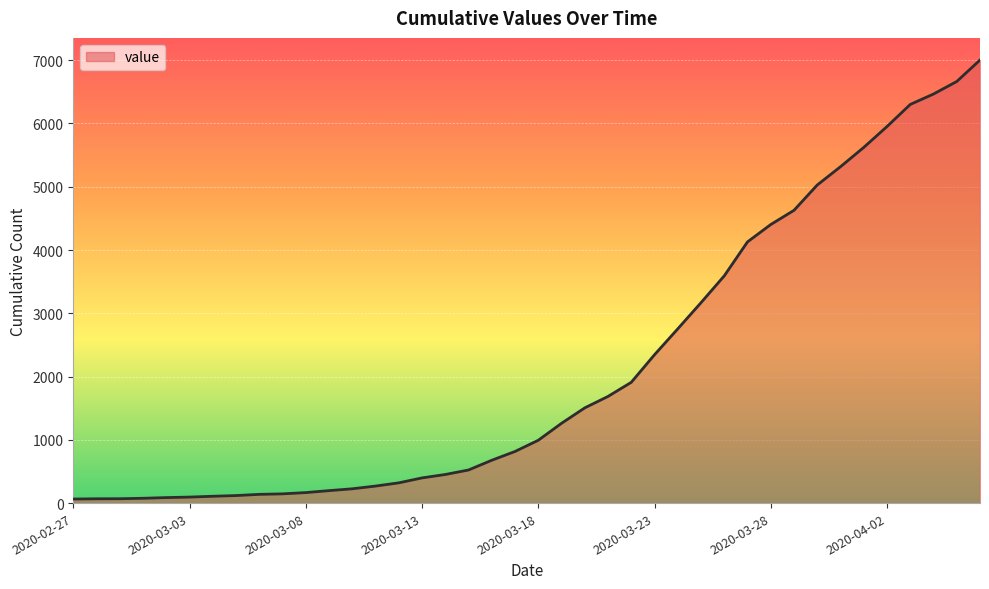

How many lines are shown in the chart?

1